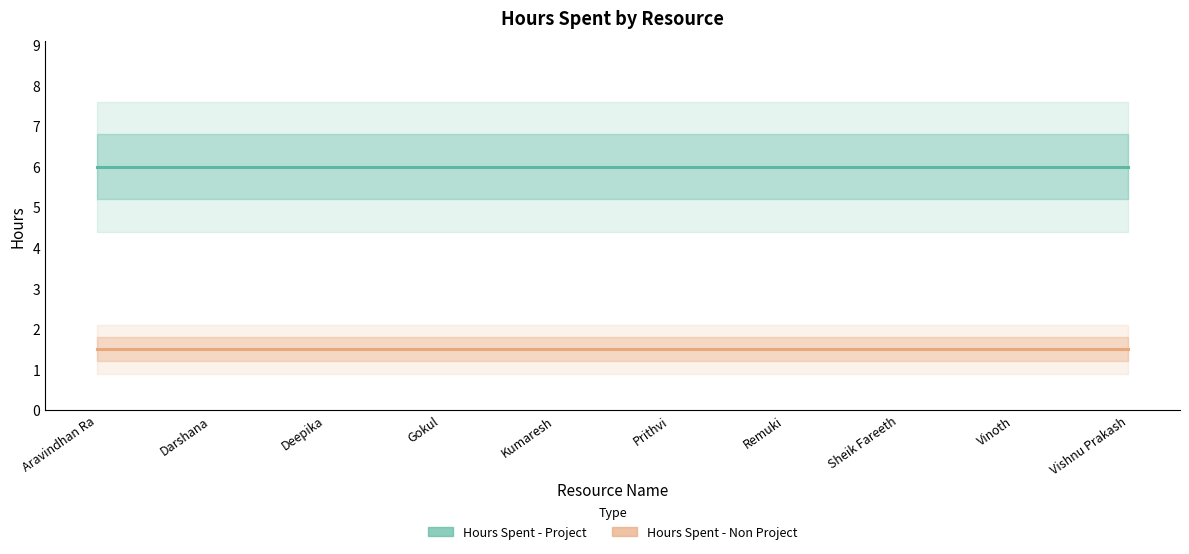

How many series are shown in this chart?

2